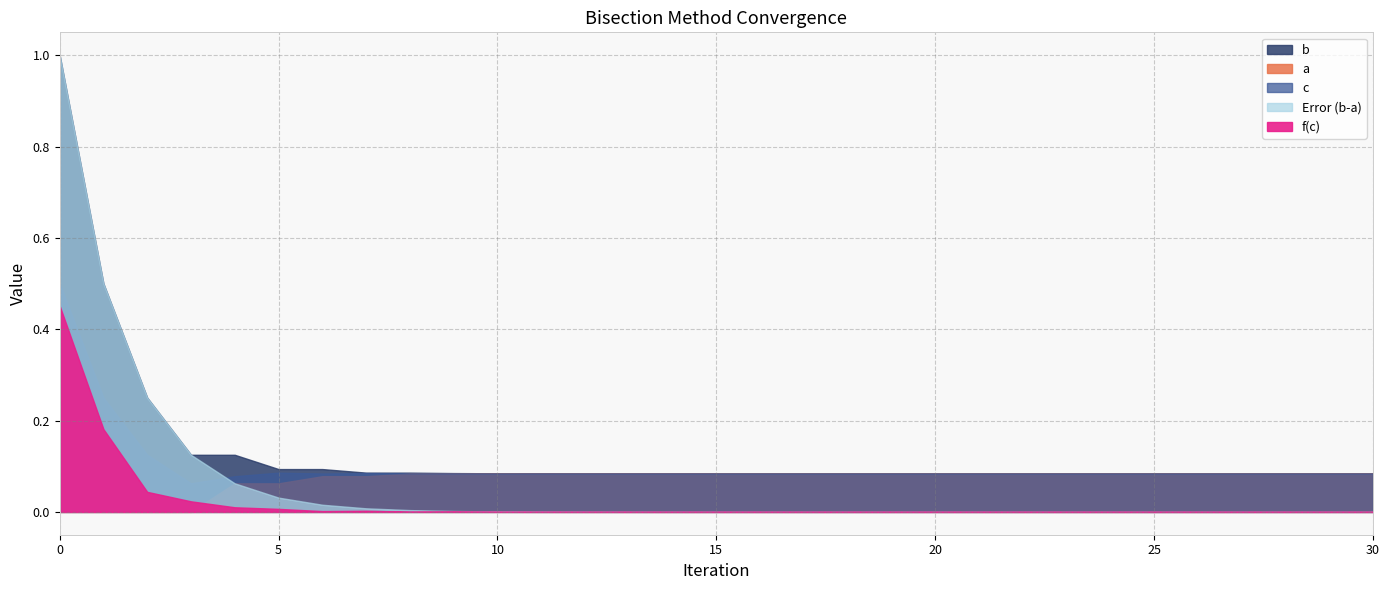

Which series has the widest spread of values?

Error (b-a)